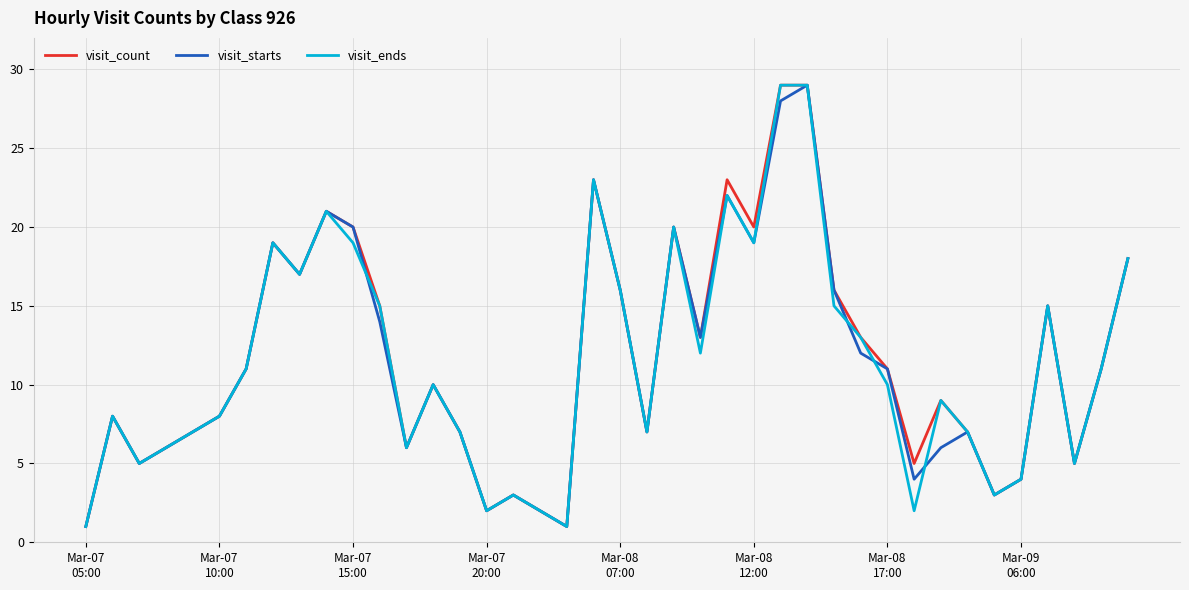

What is the maximum value for visit_ends?

29